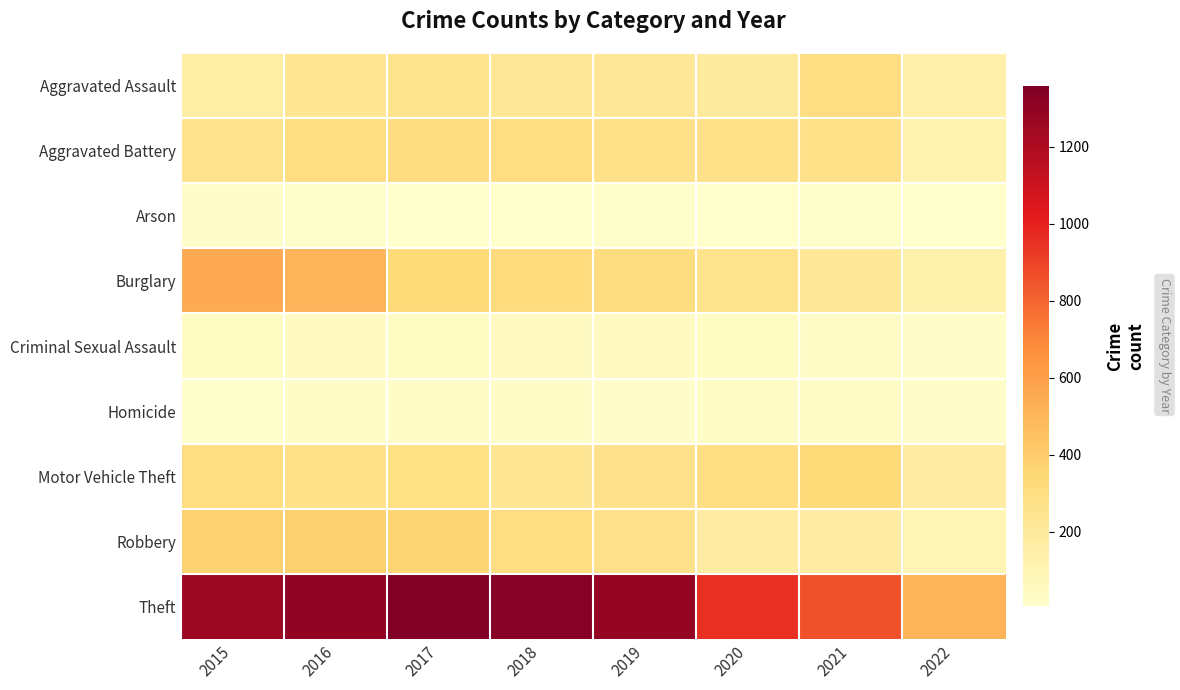

Reading right to left, list all the values displayed in this chart.

Aggravated Assault: 2022=137	2021=295	2020=192	2019=220	2018=220	2017=251	2016=225	2015=164
Aggravated Battery: 2022=121	2021=270	2020=269	2019=267	2018=302	2017=303	2016=298	2015=260
Arson: 2022=7	2021=17	2020=12	2019=16	2018=8	2017=12	2016=14	2015=22
Burglary: 2022=133	2021=220	2020=252	2019=308	2018=319	2017=339	2016=505	2015=552
Criminal Sexual Assault: 2022=21	2021=33	2020=39	2019=54	2018=51	2017=41	2016=51	2015=43
Homicide: 2022=21	2021=38	2020=34	2019=21	2018=23	2017=27	2016=28	2015=13
Motor Vehicle Theft: 2022=173	2021=332	2020=287	2019=263	2018=225	2017=285	2016=272	2015=299
Robbery: 2022=104	2021=175	2020=174	2019=264	2018=302	2017=356	2016=381	2015=372
Theft: 2022=513	2021=856	2020=954	2019=1288	2018=1337	2017=1359	2016=1297	2015=1263